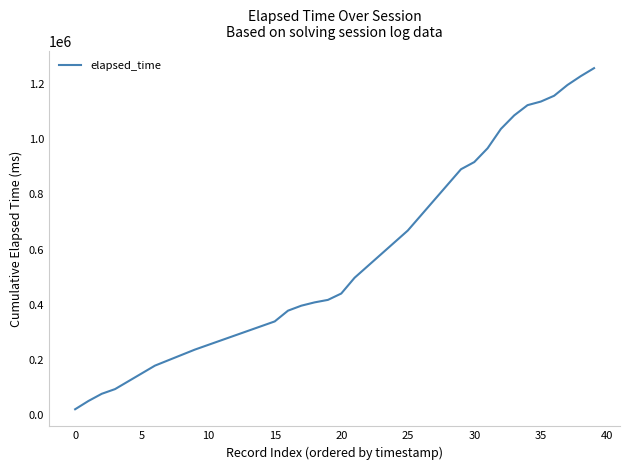

What is the greatest value displayed?

1256998